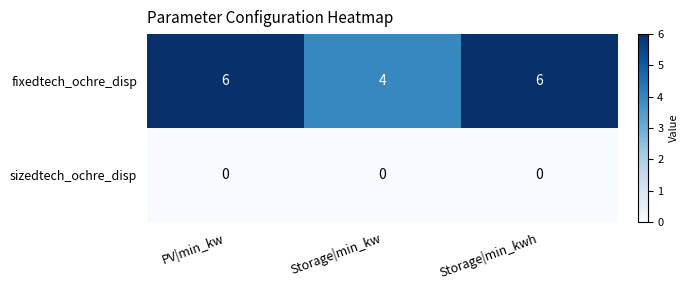

Is the value of fixedtech_ochre_disp at Storage|min_kwh greater than the value of sizedtech_ochre_disp at PV|min_kw?

Yes